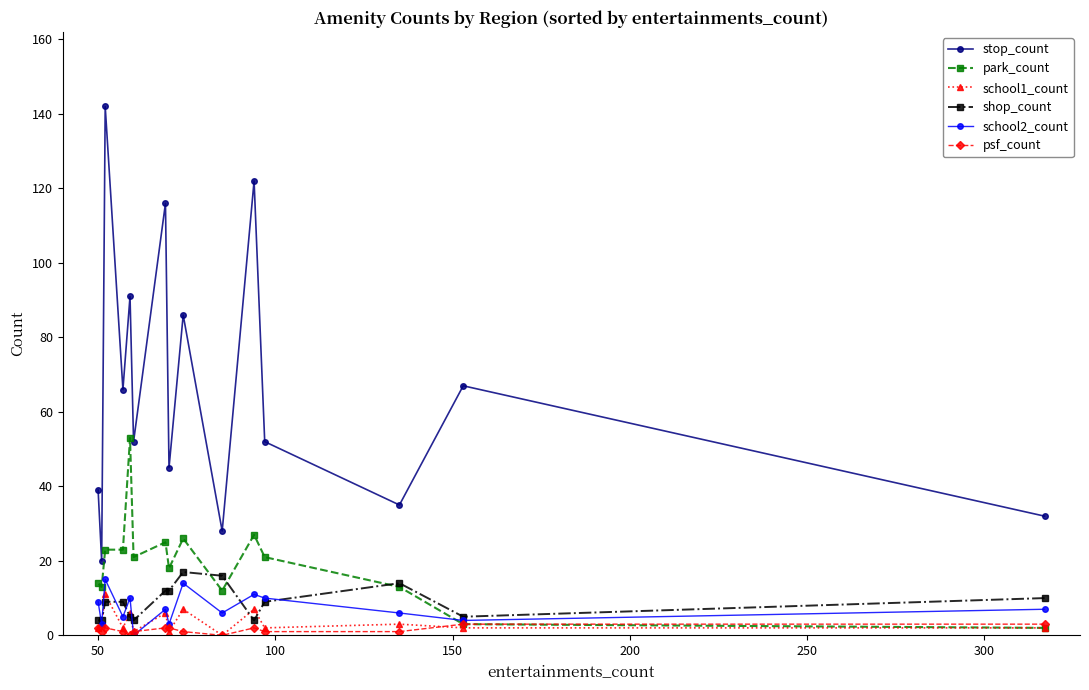

Which series has the largest total across all categories?

stop_count